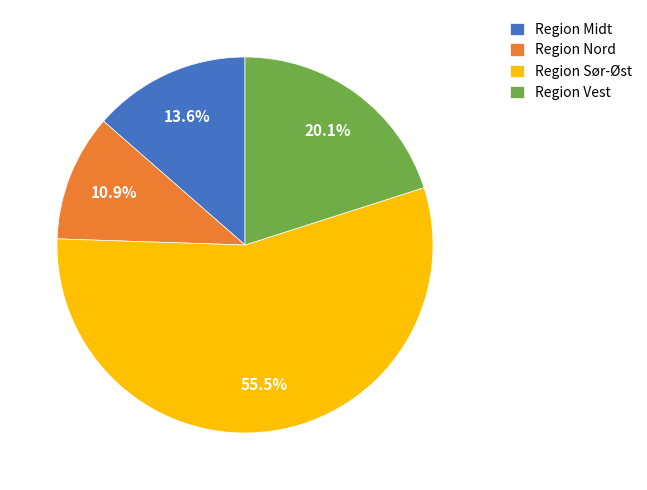

Is it true that Region Nord is 11% of the pie?

True